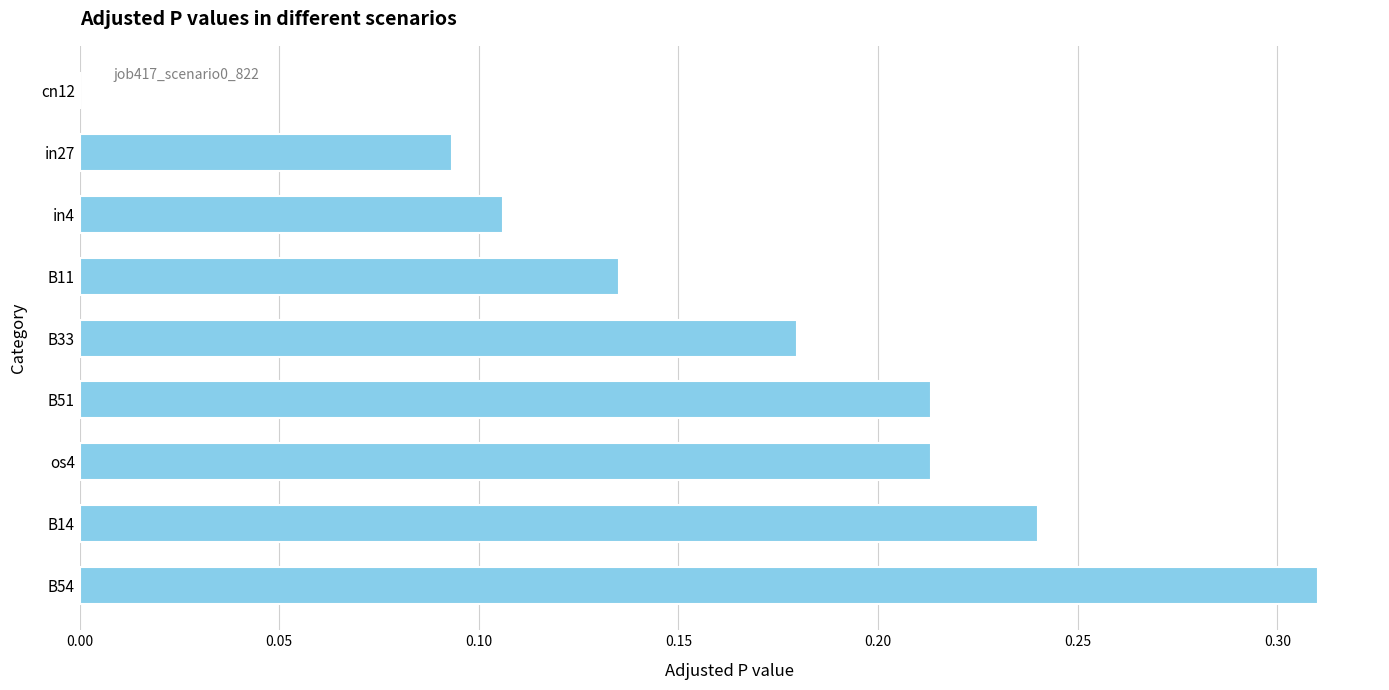

Which has a higher value, B51 or B33?

B51